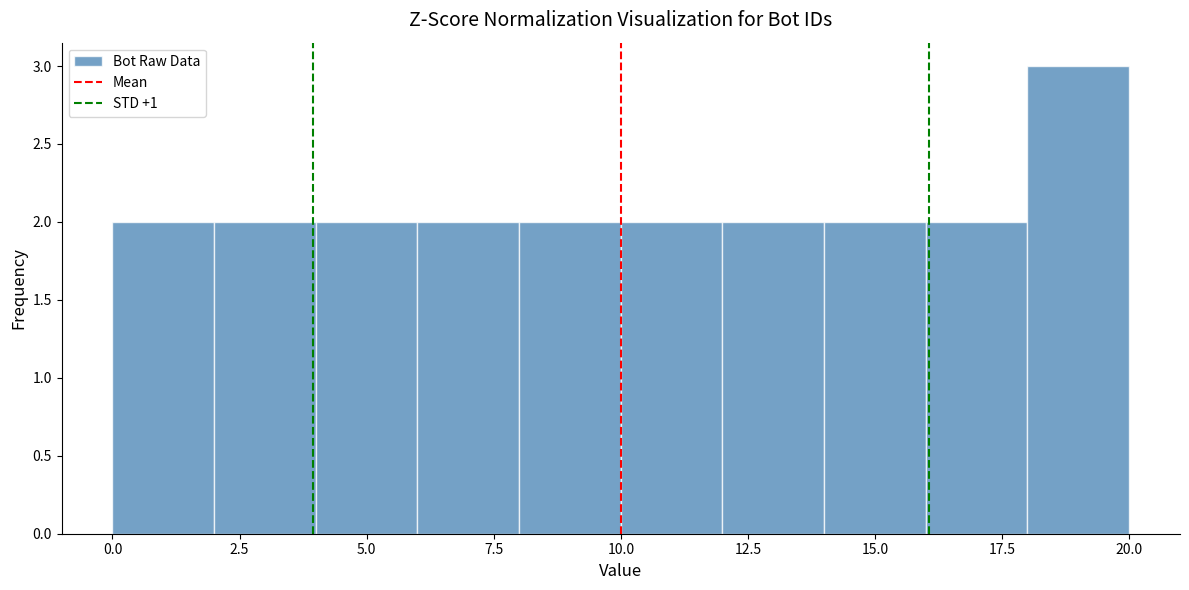

Reading left to right, list every bar in this chart as the range it spans on the x-axis followed by its height. The values are not printed on the chart, so give them approximately, as read against the axis.

0 to 2: 2
2 to 4: 2
4 to 6: 2
6 to 8: 2
8 to 10: 2
10 to 12: 2
12 to 14: 2
14 to 16: 2
16 to 18: 2
18 to 20: 3